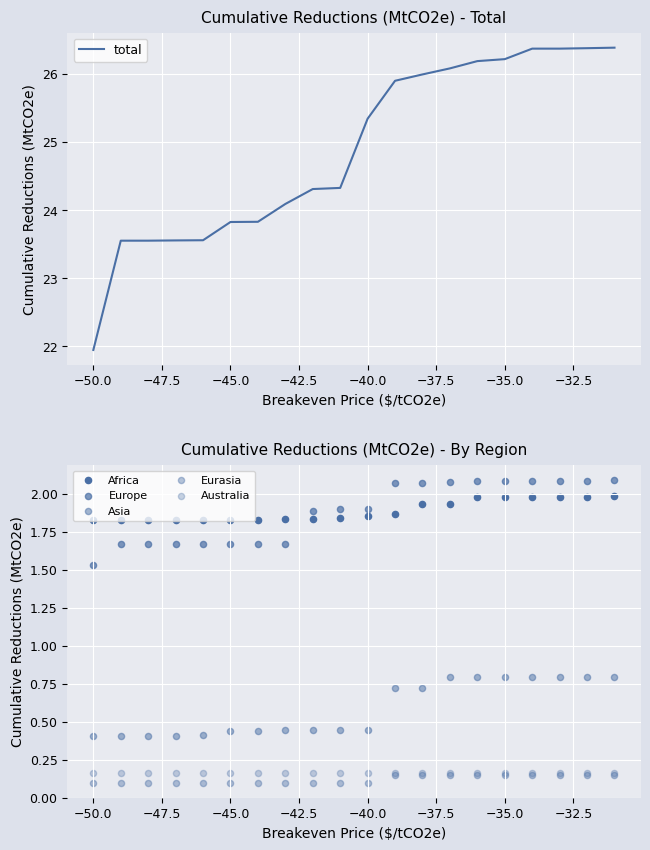

At which label does total reach its minimum?

−50.0